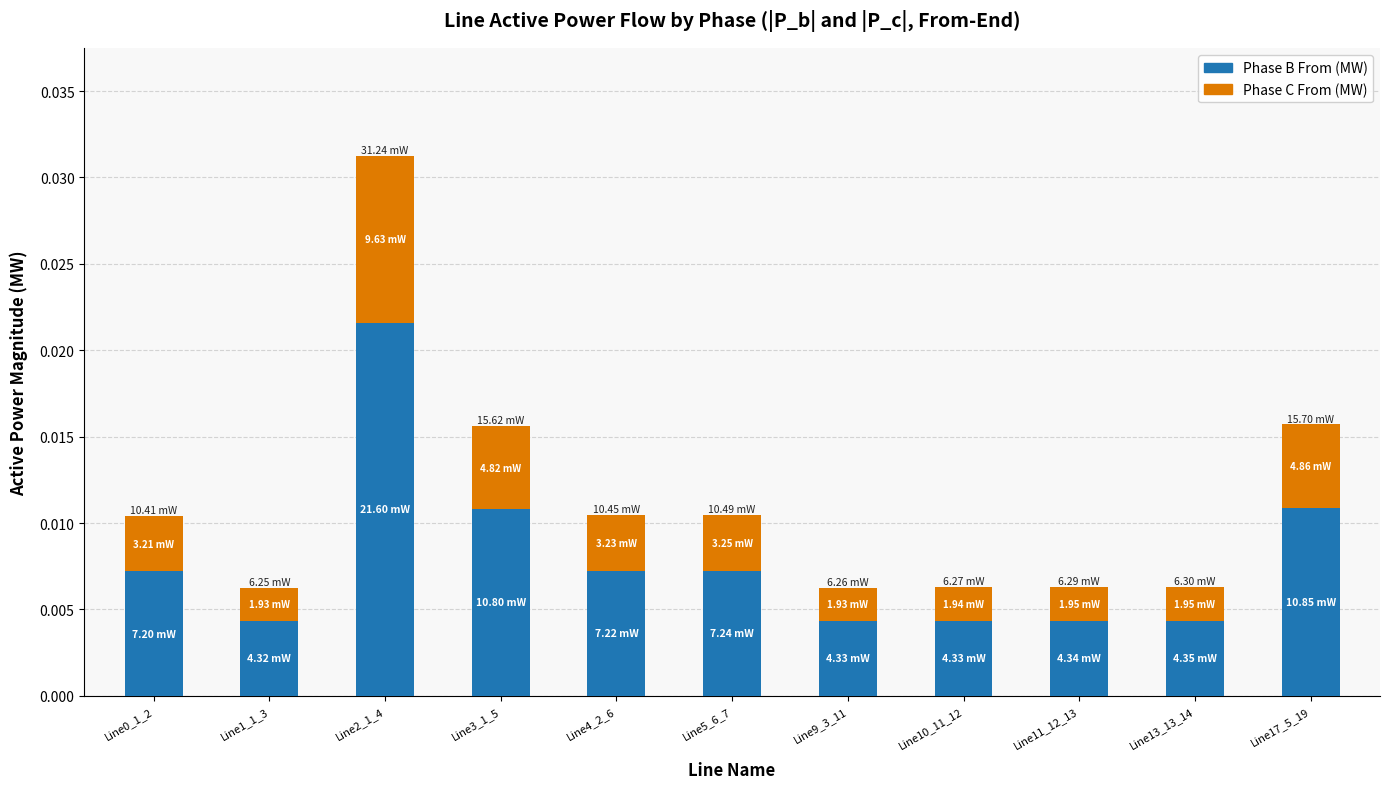

Does the chart contain stacked bars?

Yes